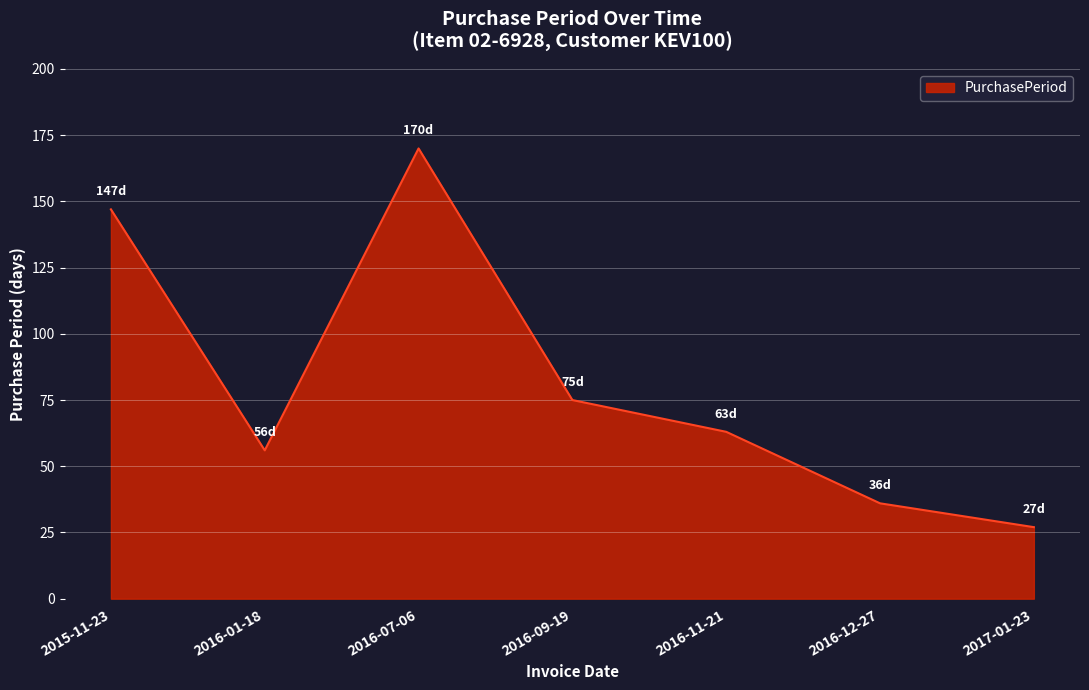

How many lines are shown in the chart?

1